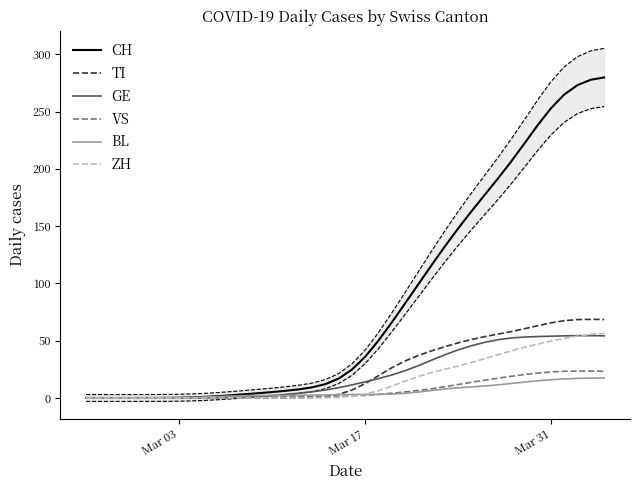

True or false: TI has more than 2 interior local peaks.

False